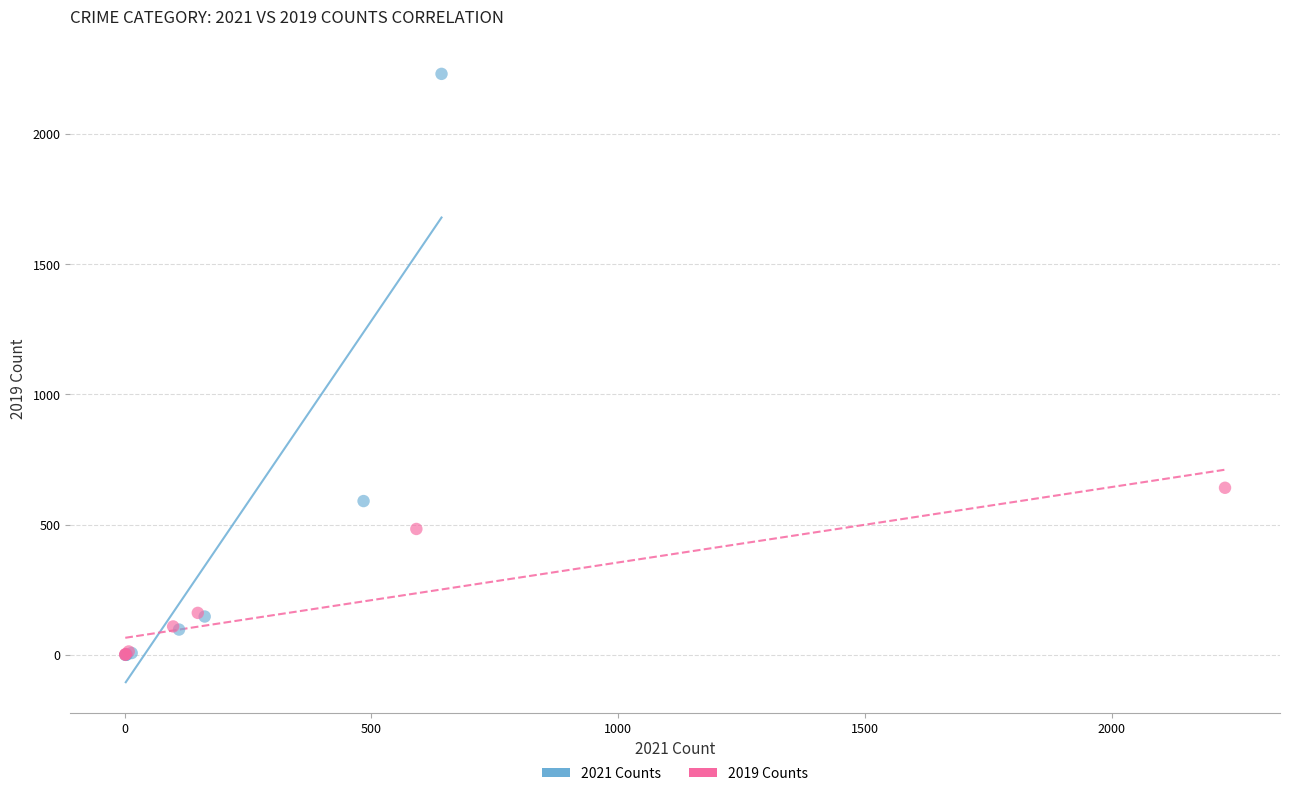

Which series contains the highest Y value?

2021 Counts